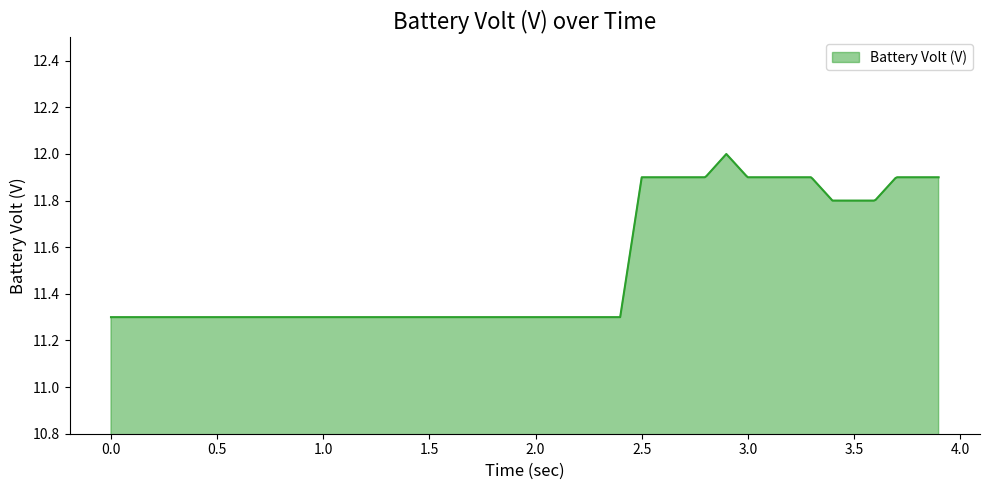

What is the smallest value displayed?

11.3